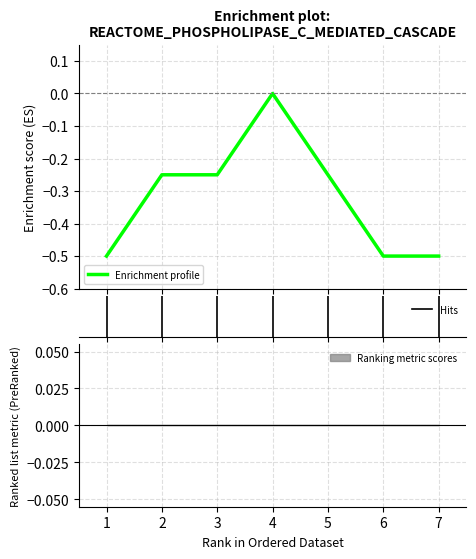

What is the change in value from 4 to 5?

-0.2